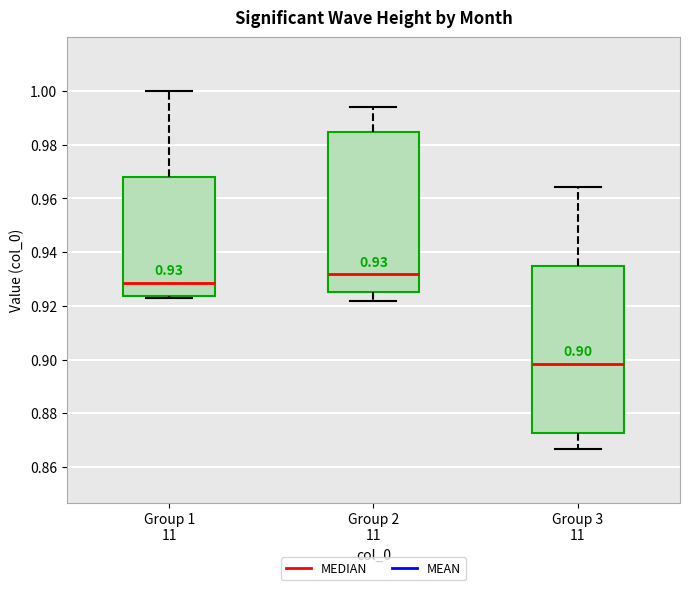

Which box's median line is the highest?

Group 2 11